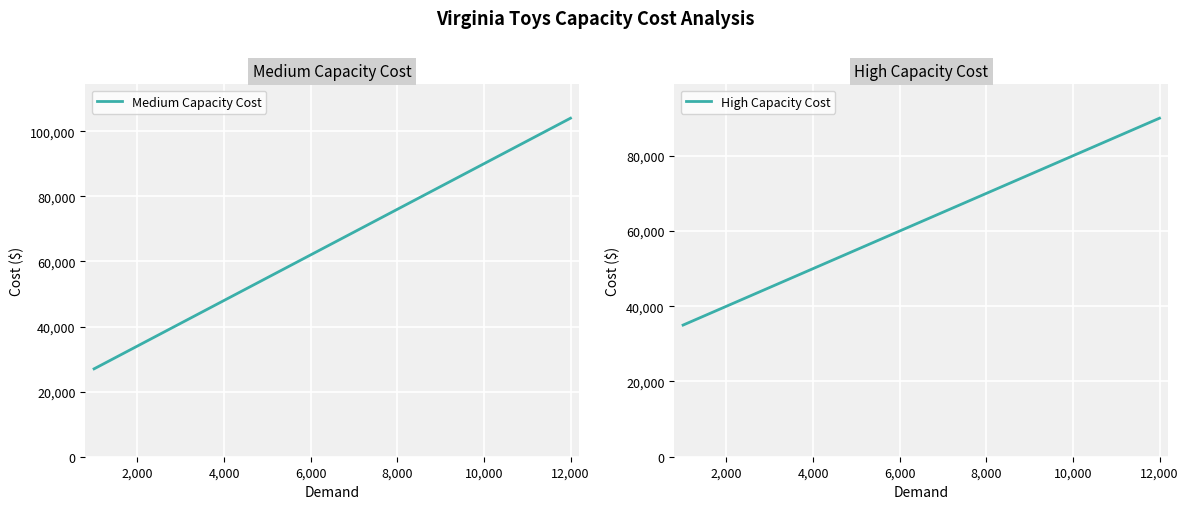

What is the minimum value for Medium Capacity Cost?

27000